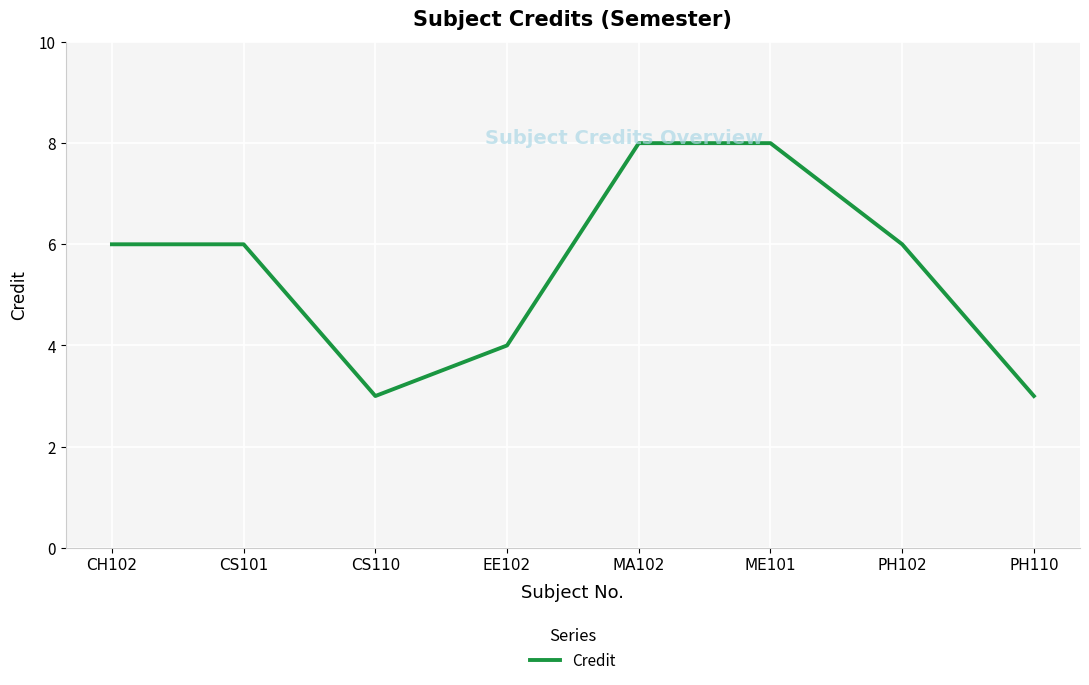

Is it true that the value at PH110 is 3?

True